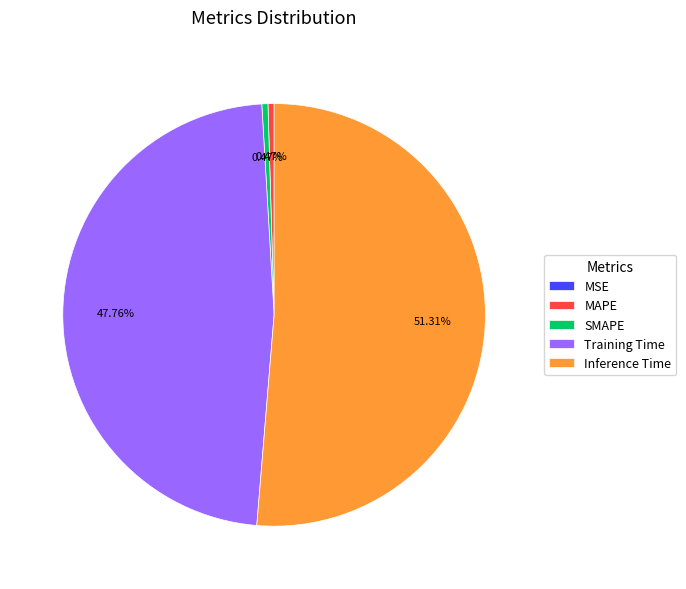

Between SMAPE and Inference Time, which is larger?

Inference Time